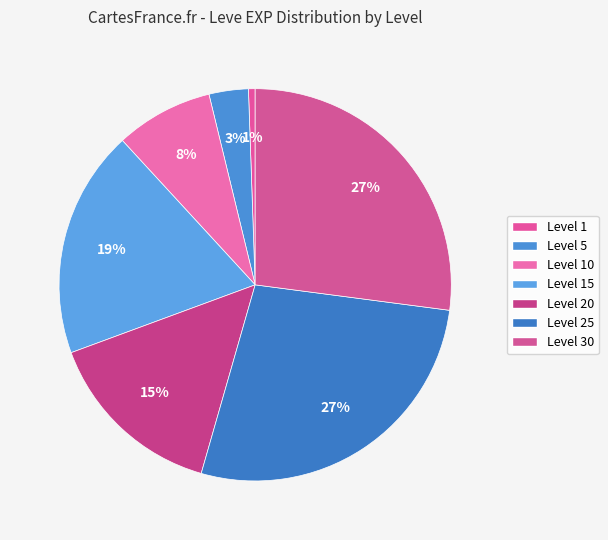

How many segments does this pie chart have?

7